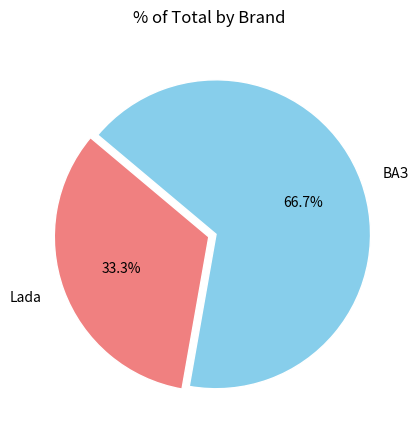

What is the smallest slice in the pie chart?

Lada